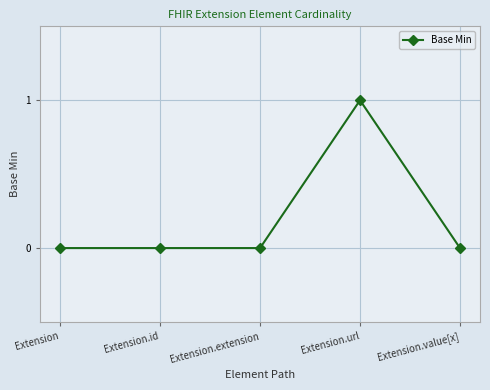

True or false: the data has more than 0 interior local peaks.

True